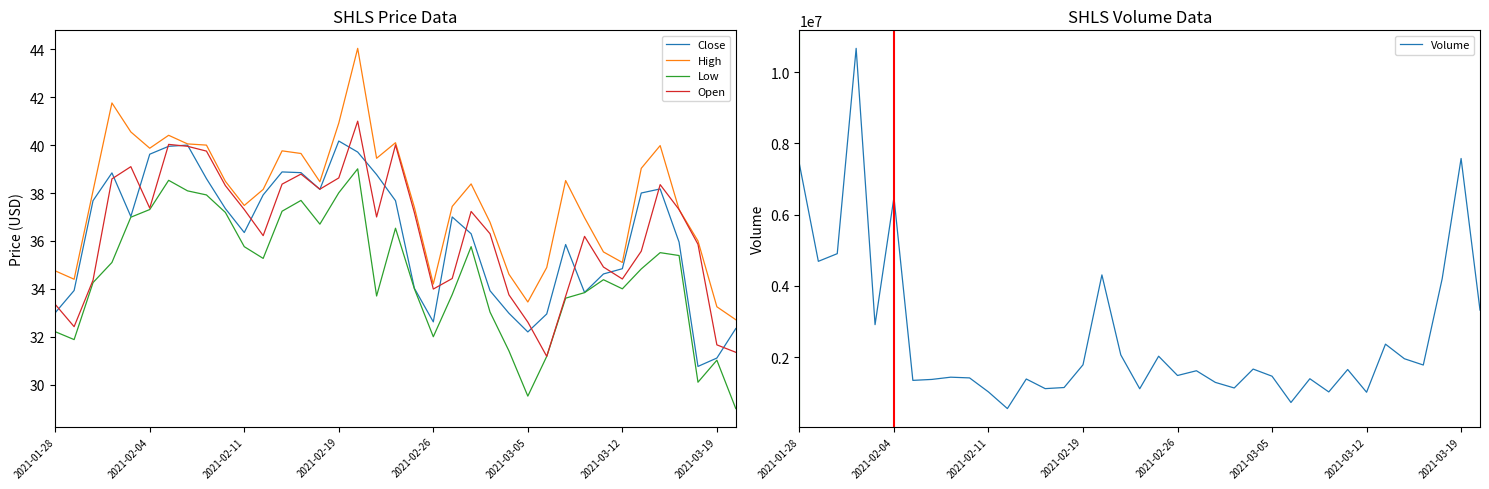

Is this an area chart (filled region under the line)?

No